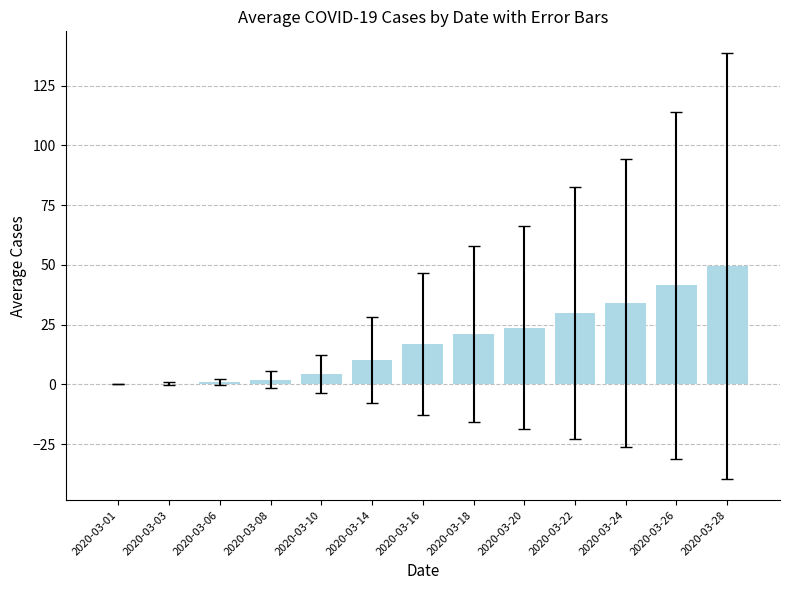

The chart shows a value of 42.0 at 2020-03-22. True or false?

False